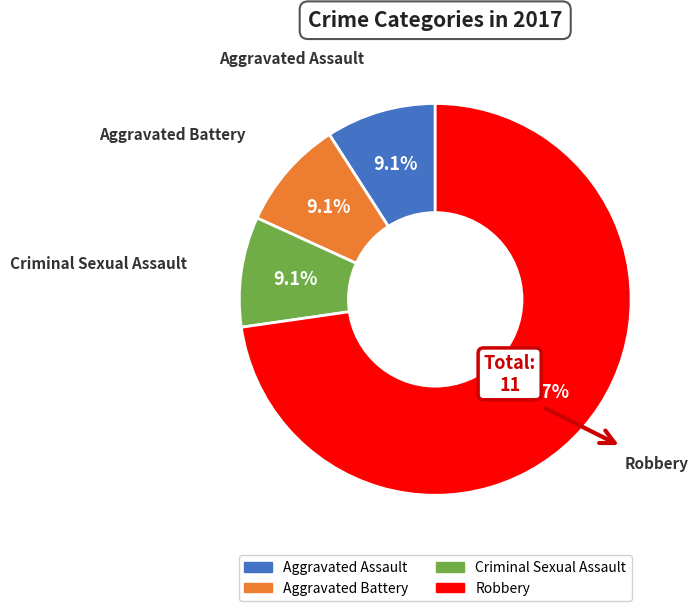

Which has a higher value, Criminal Sexual Assault or Aggravated Assault?

Criminal Sexual Assault